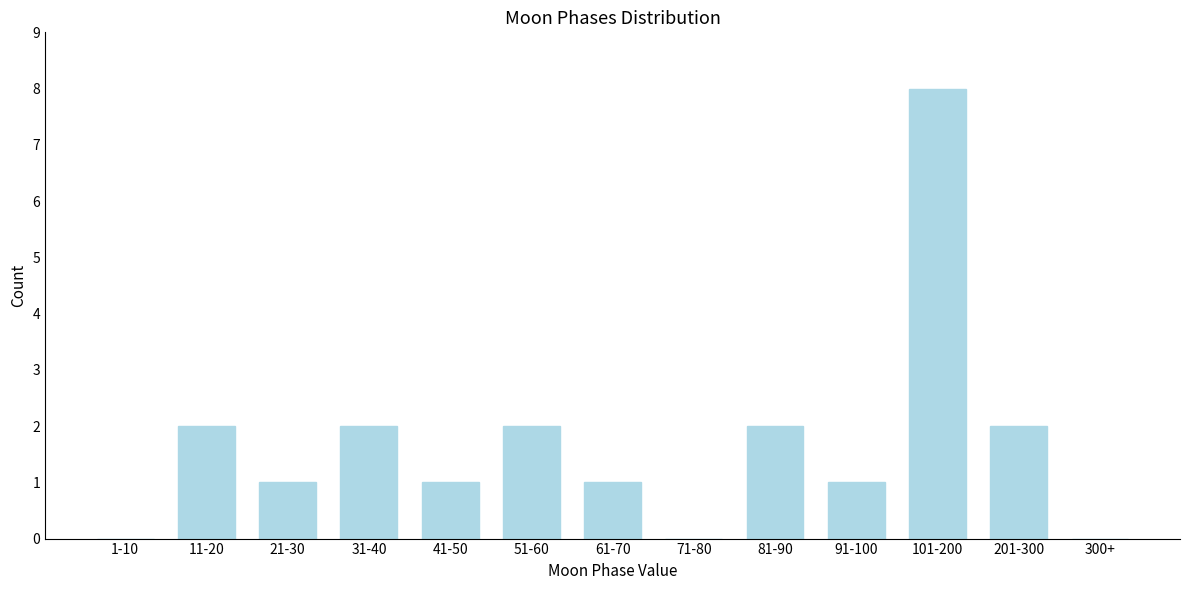

Reading left to right, what are all the values shown in this chart?

1-10=0	11-20=2	21-30=1	31-40=2	41-50=1	51-60=2	61-70=1	71-80=0	81-90=2	91-100=1	101-200=8	201-300=2	300+=0